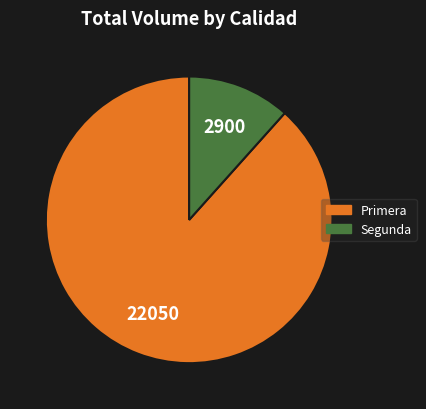

Count the number of slices in the pie.

2